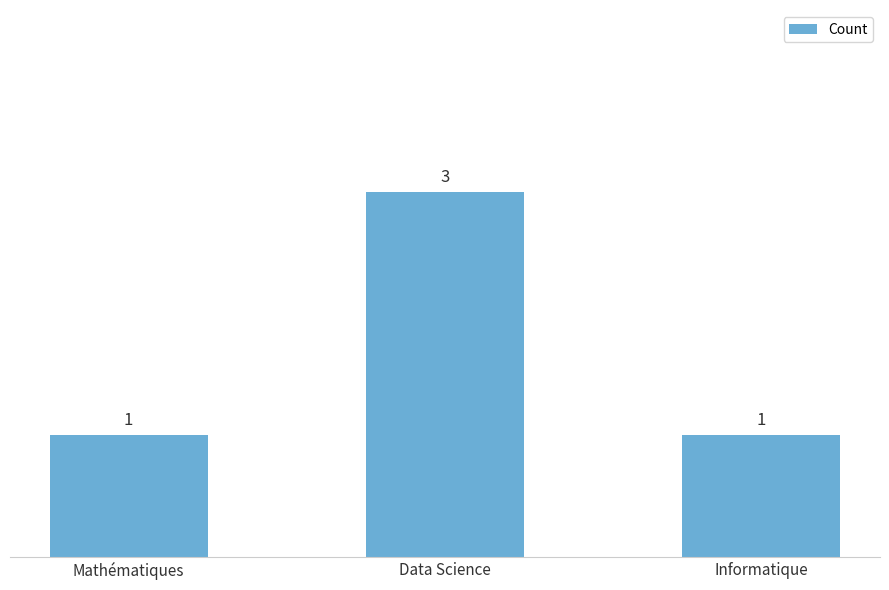

What is the minimum value shown in the chart?

1